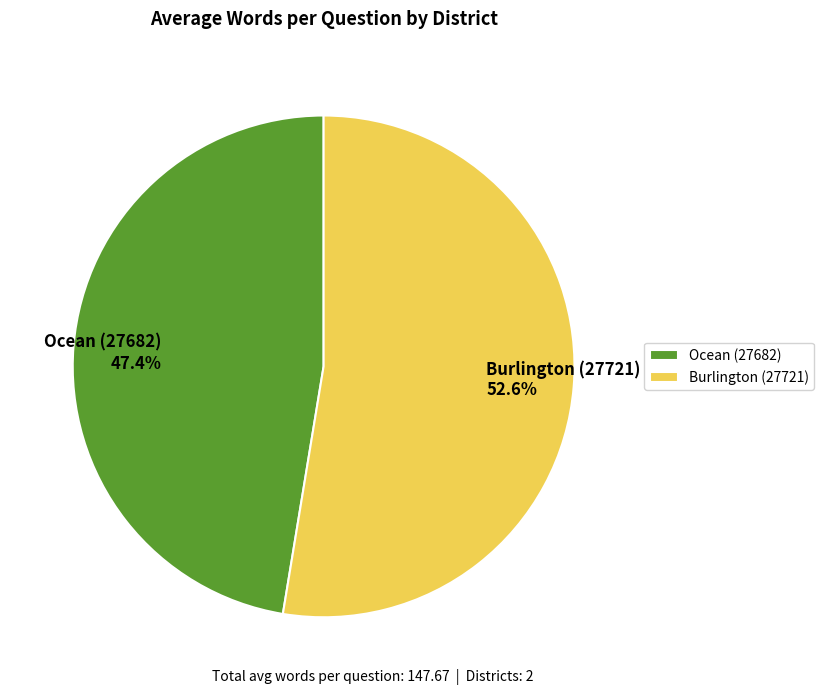

Rank the categories by value from lowest to highest.

Ocean (27682), Burlington (27721)